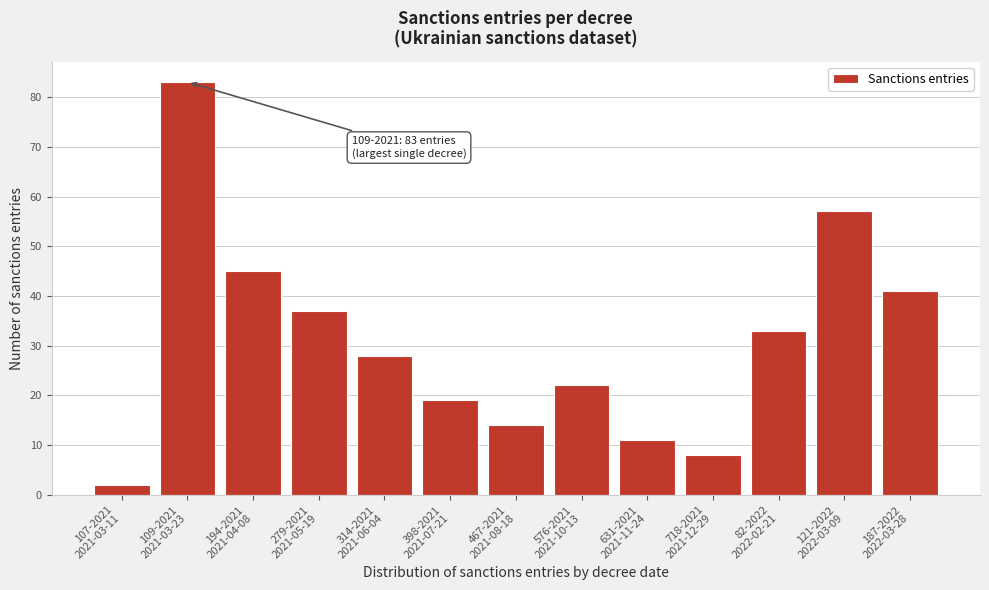

Reading left to right, list all the values displayed in this chart.

2	83	45	37	28	19	14	22	11	8	33	57	41